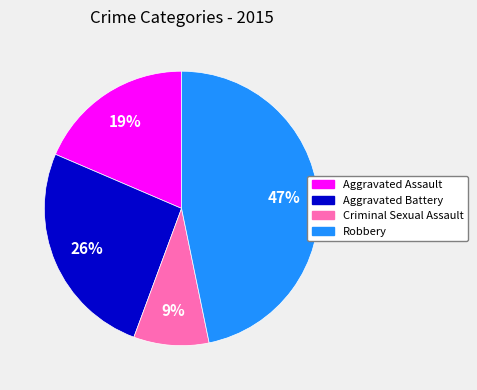

Which slice is the largest?

Robbery